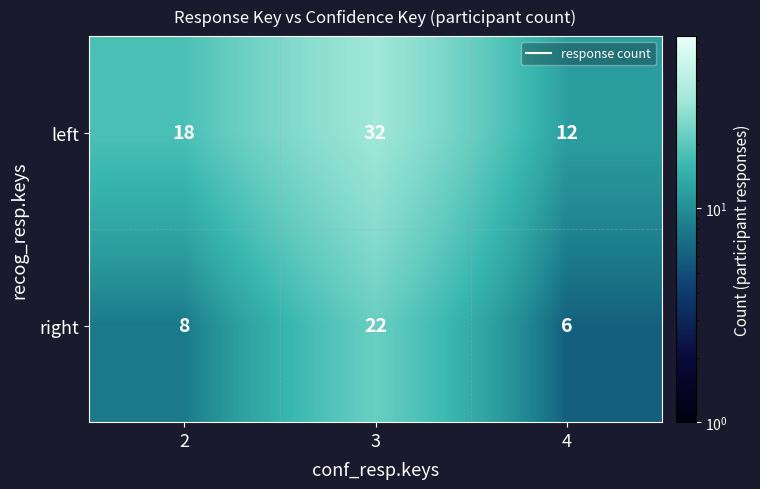

What is the difference between the maximum and second lowest values in the left series?

14